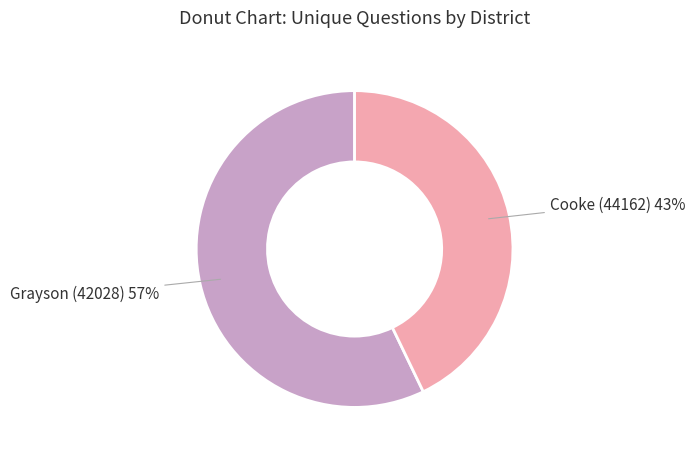

Is there a majority slice in this chart?

Yes